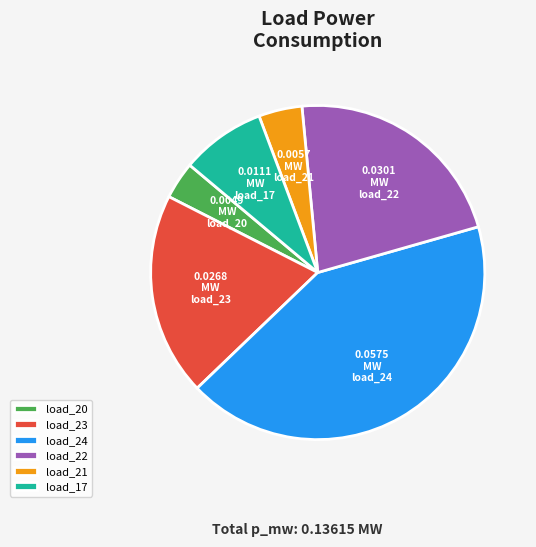

Do load_24 and load_22 together represent more than half of the pie?

Yes